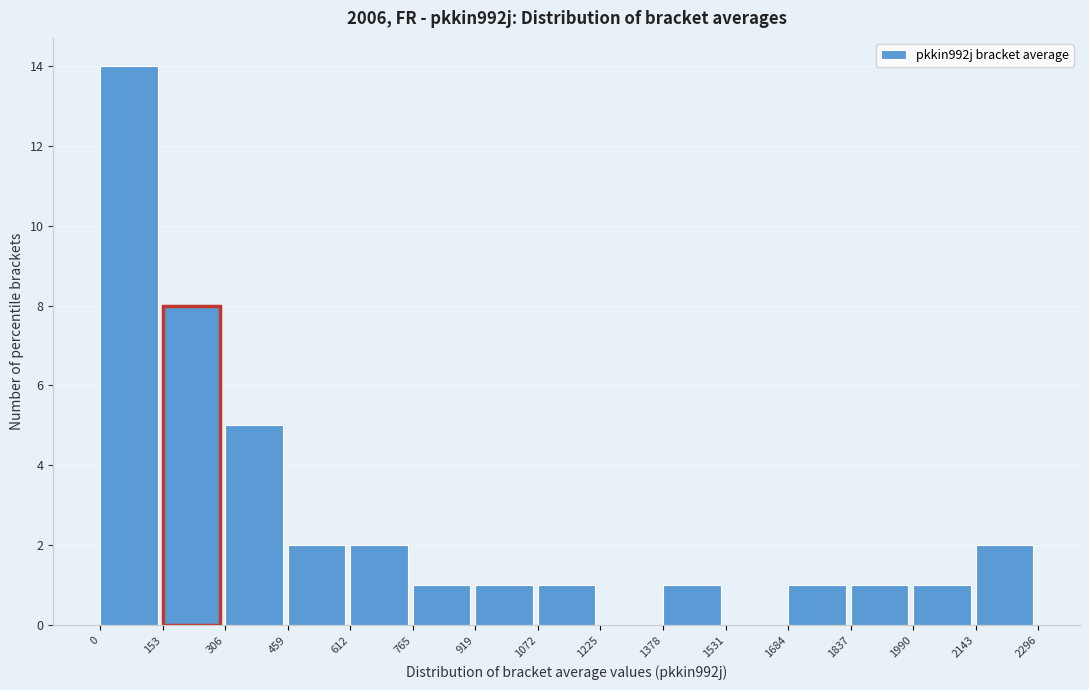

What is the height of the bar covering 1072 to 1225 on the x-axis? The values are not printed on the chart, so give them approximately, as read against the axis.

1